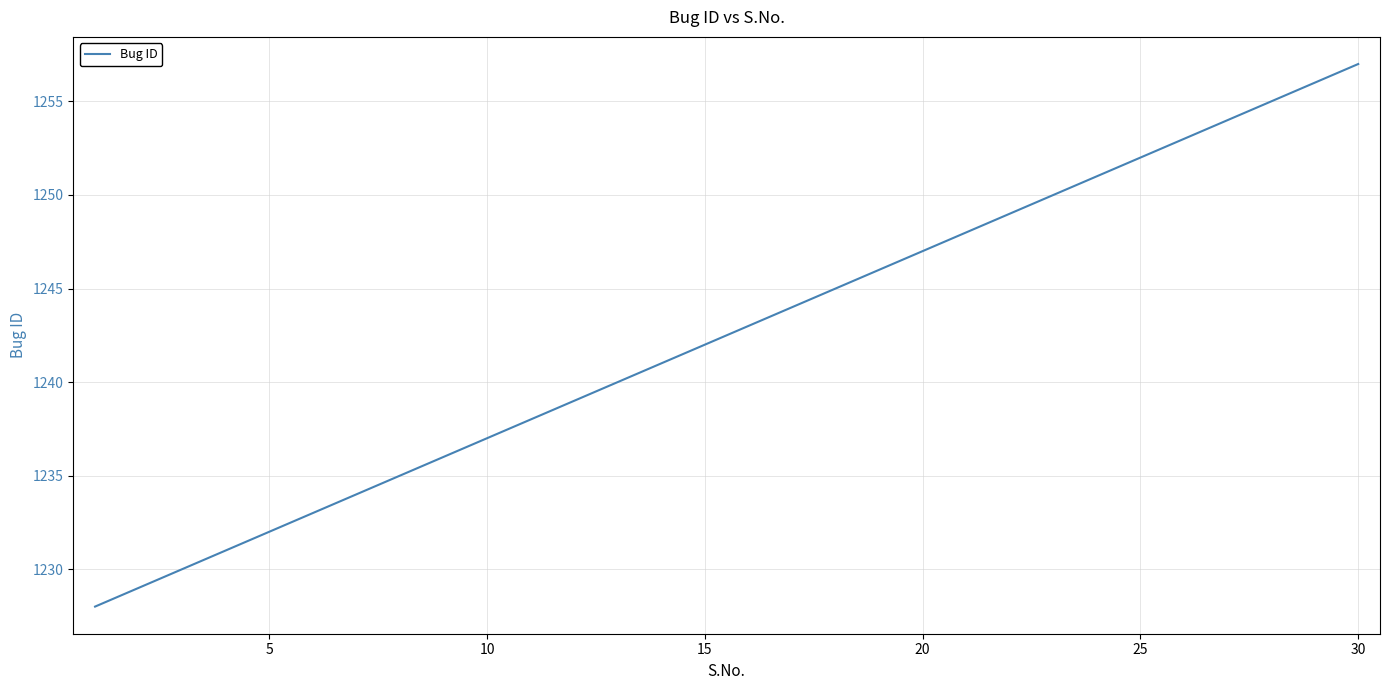

What is the greatest value displayed?

1257